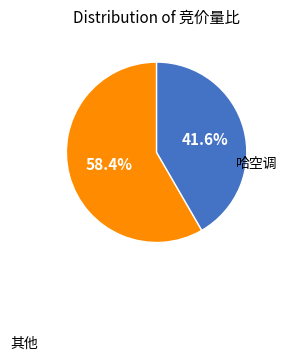

Does 哈空调 represent more than half of the total?

No